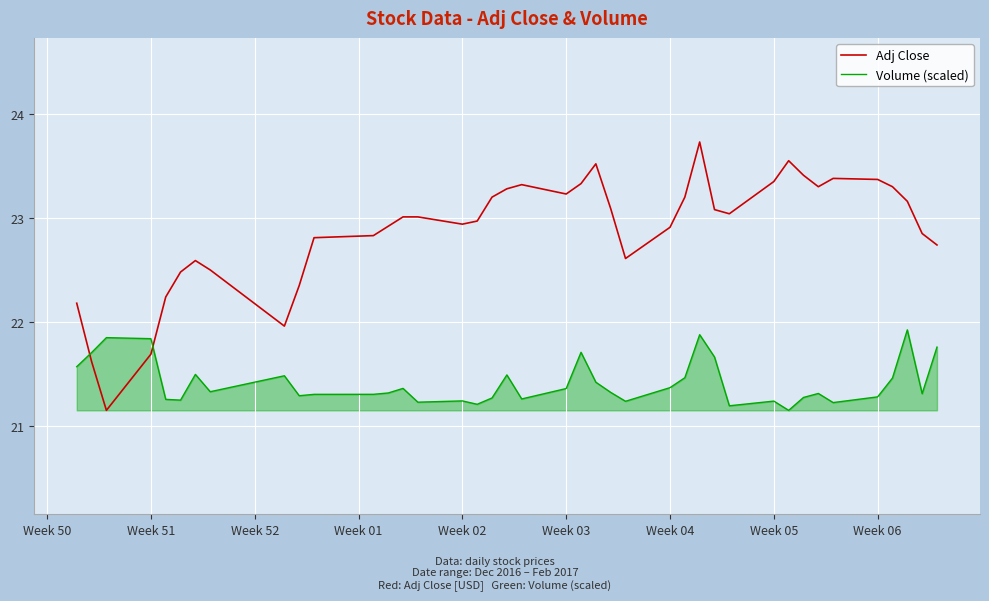

What is the sum of all Adj Close values?

915.2